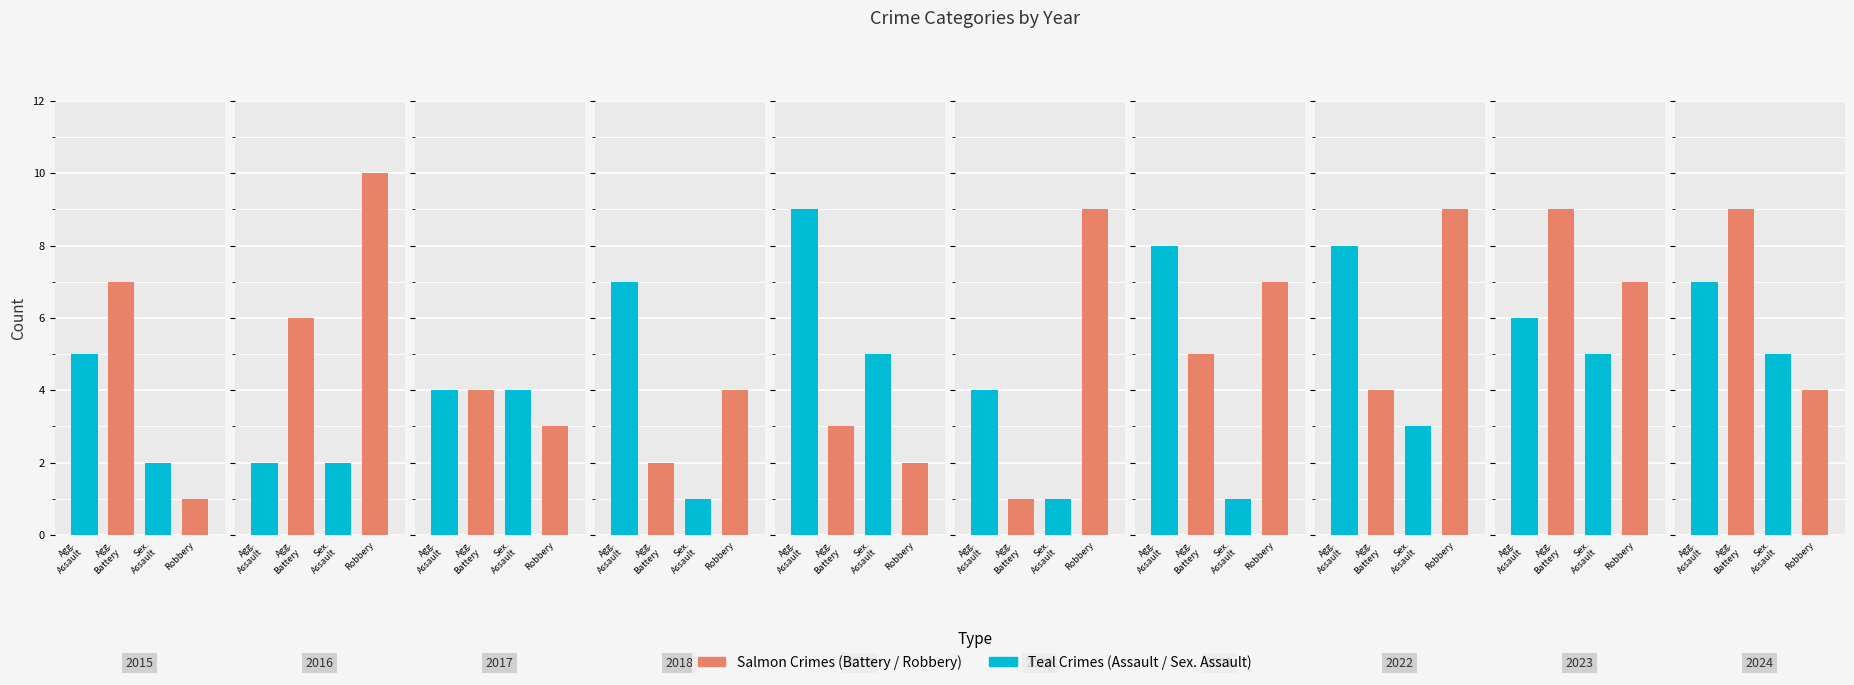

What is the difference between the maximum and minimum values in the Aggravated Assault series?

7